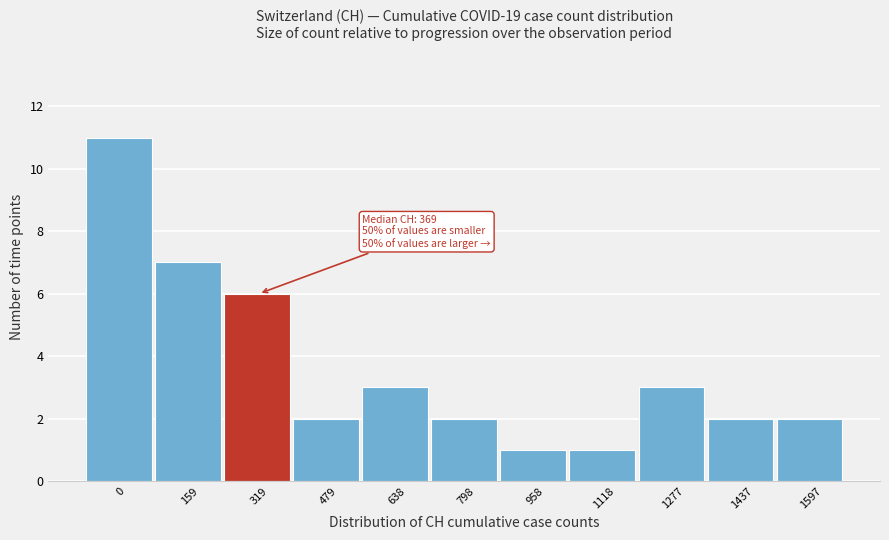

Reading left to right, transcribe all the data shown in this chart.

11	7	6	2	3	2	1	1	3	2	2